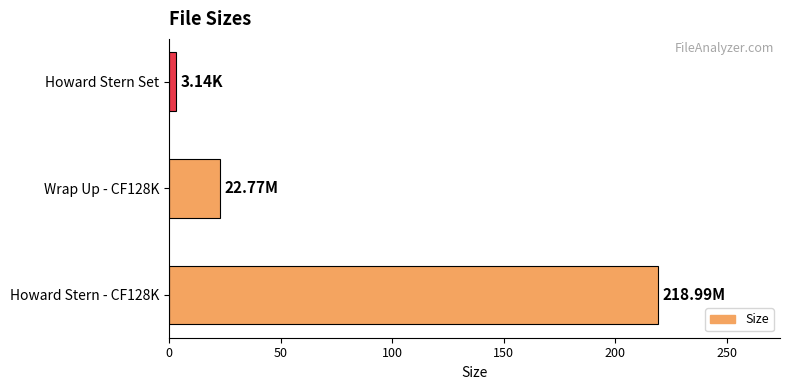

Count the number of categories in the chart.

3